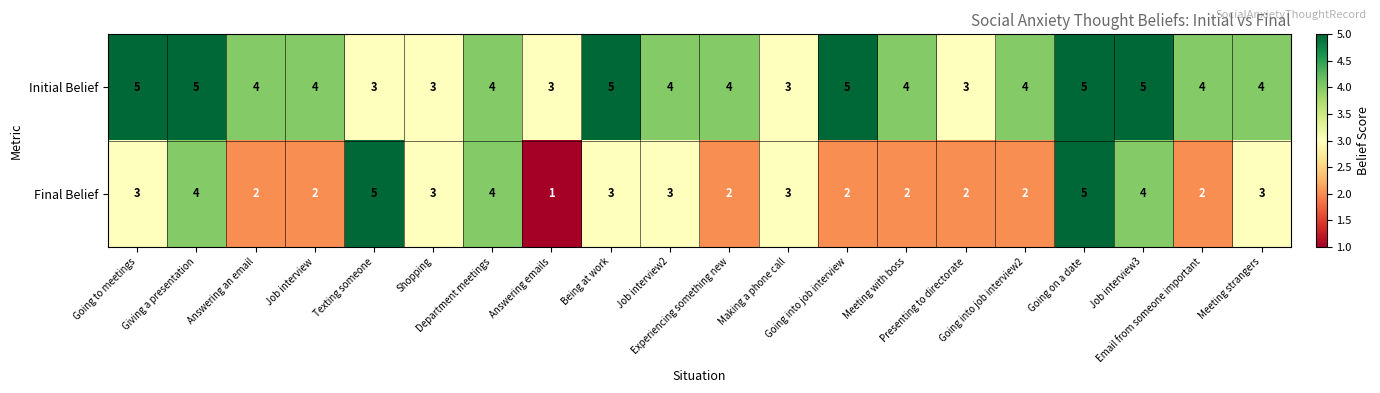

Rank the series by their average value, from lowest to highest.

Final Belief, Initial Belief